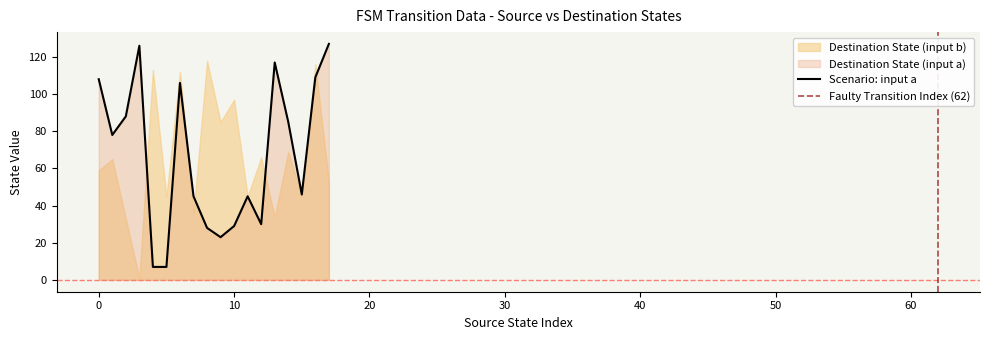

How many times do source_state and destination_state cross each other?

2